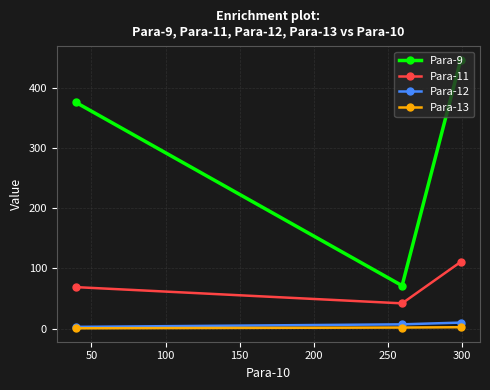

What is the sum of all Para-11 values?

222.0